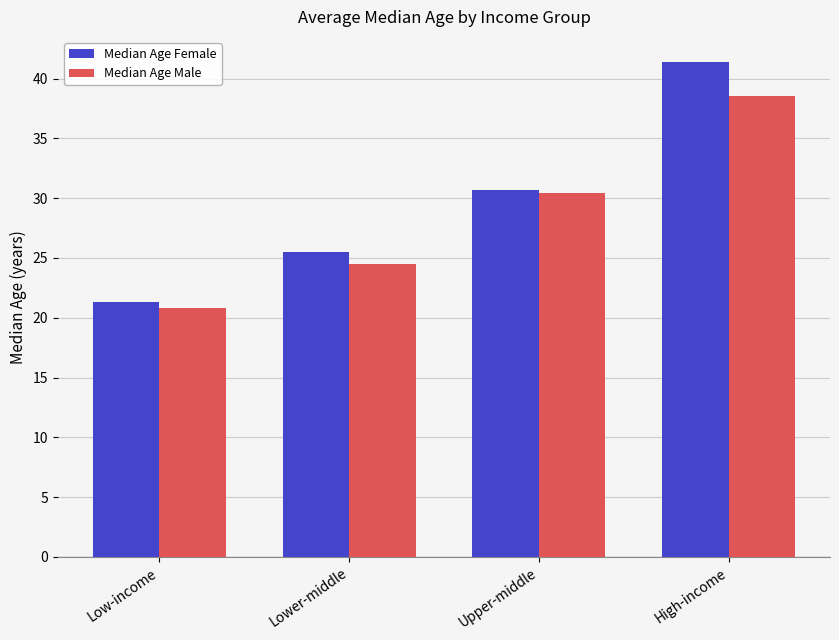

Count the number of categories in the chart.

4